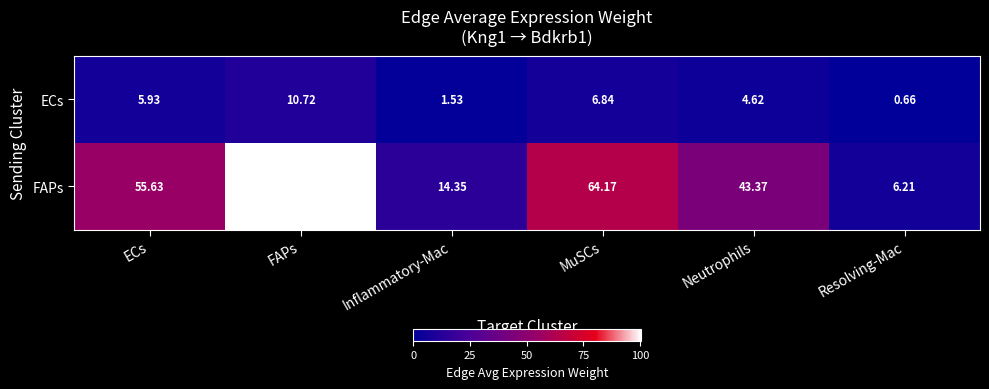

What is the difference between the highest and lowest values at MuSCs?

57.3